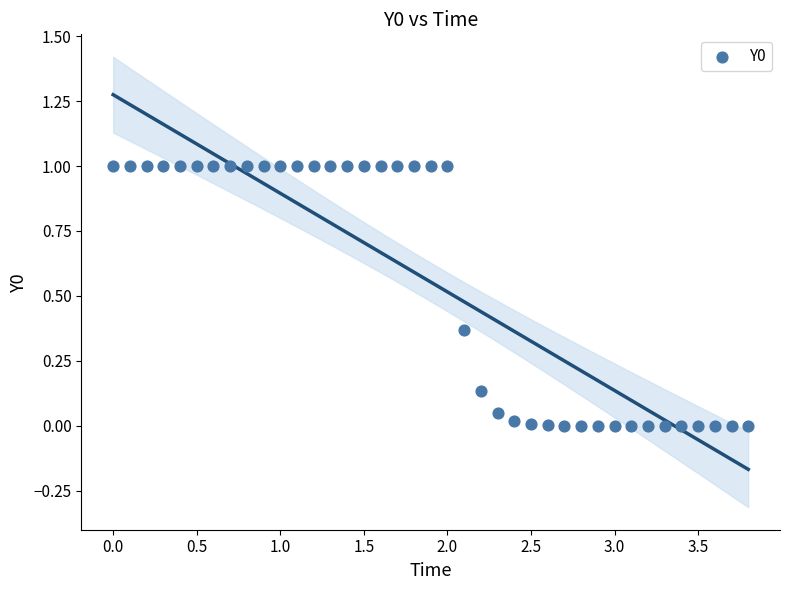

What is the range of X values (max minus min)?

3.8